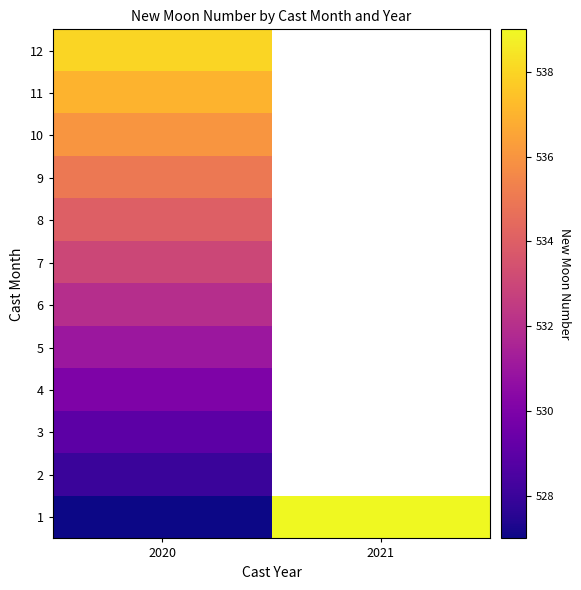

True or false: 8 has a value of 270.0 at 2020.

False